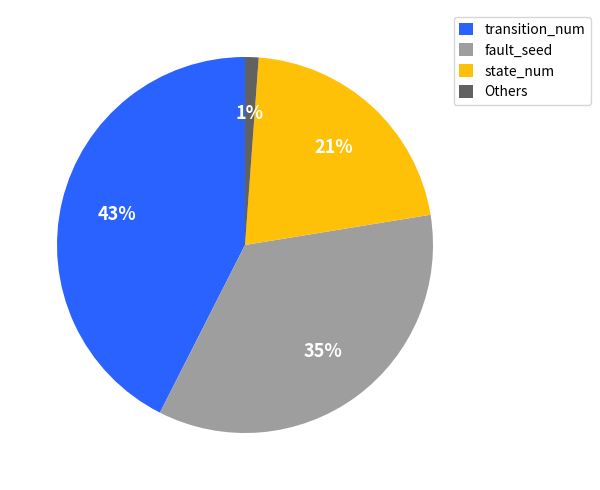

Do transition_num and state_num together represent more than half of the pie?

Yes